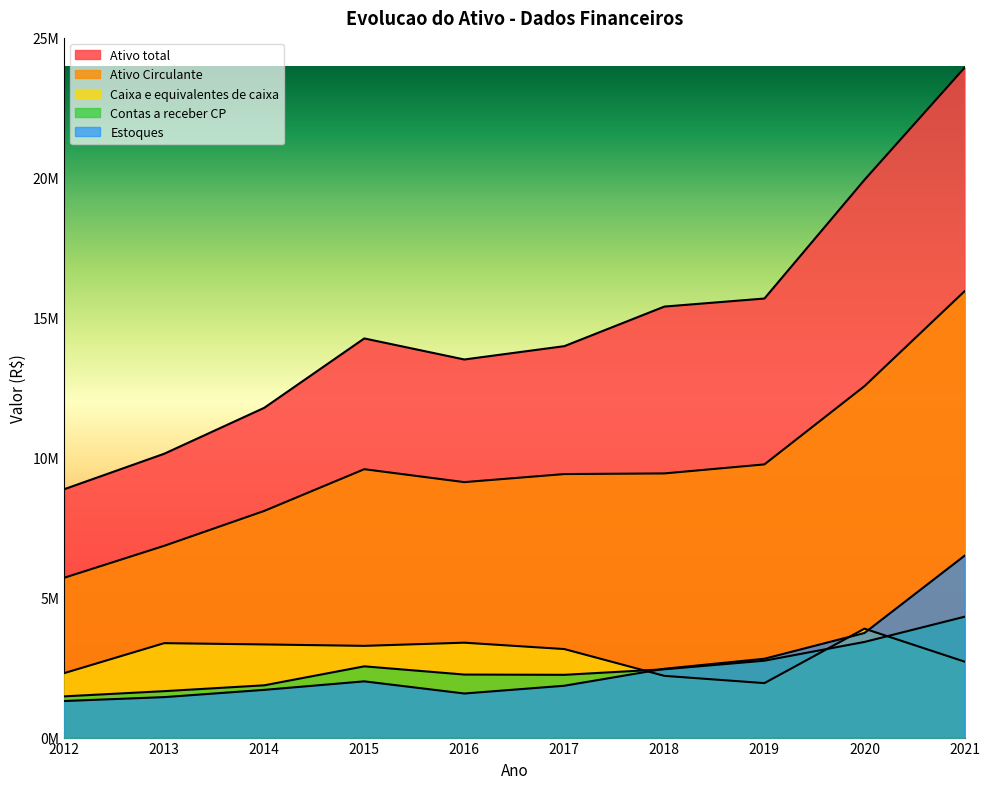

List the series in order of their peak value, lowest first.

Caixa e equivalentes de caixa, Contas a receber CP, Estoques, Ativo Circulante, Ativo total